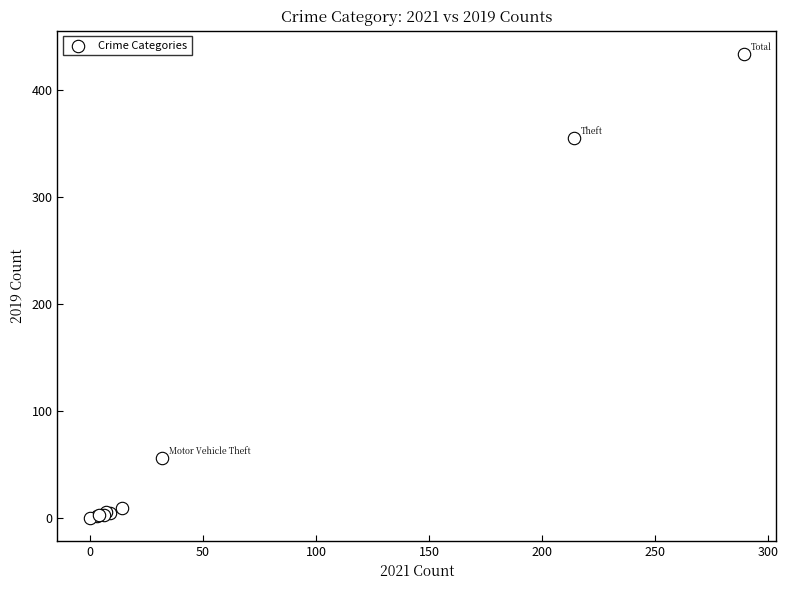

What Y value in the scatter plot is closest to 217?

355